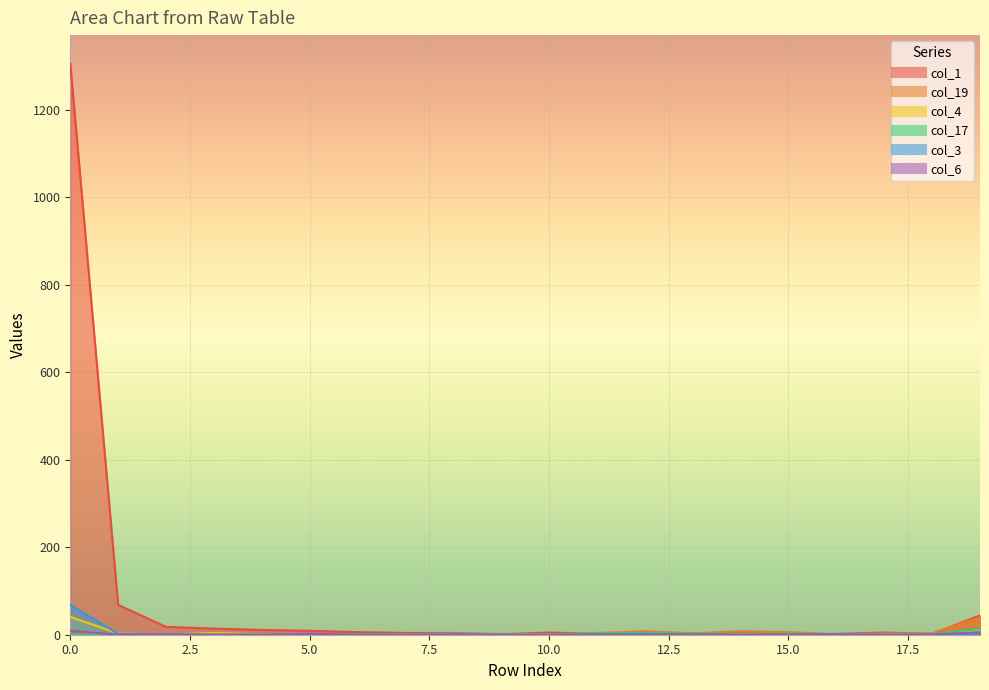

True or false: col_19 has a value of 1 at 6.

True